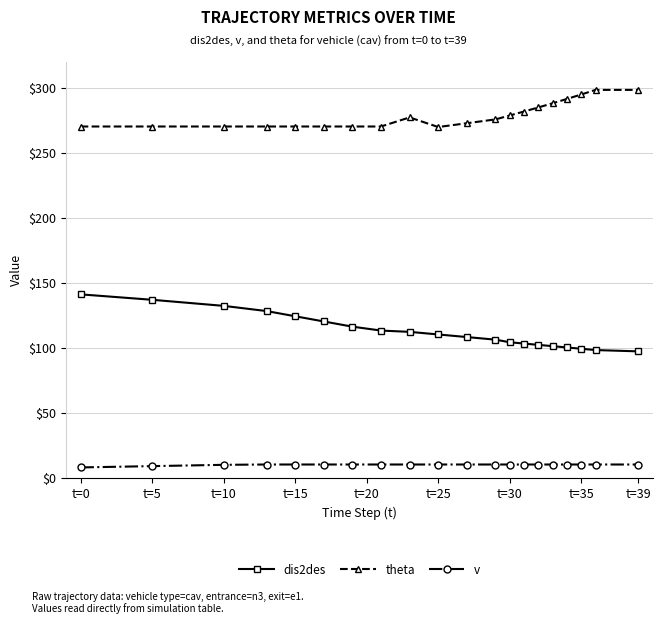

How many categories are shown in the chart?

20